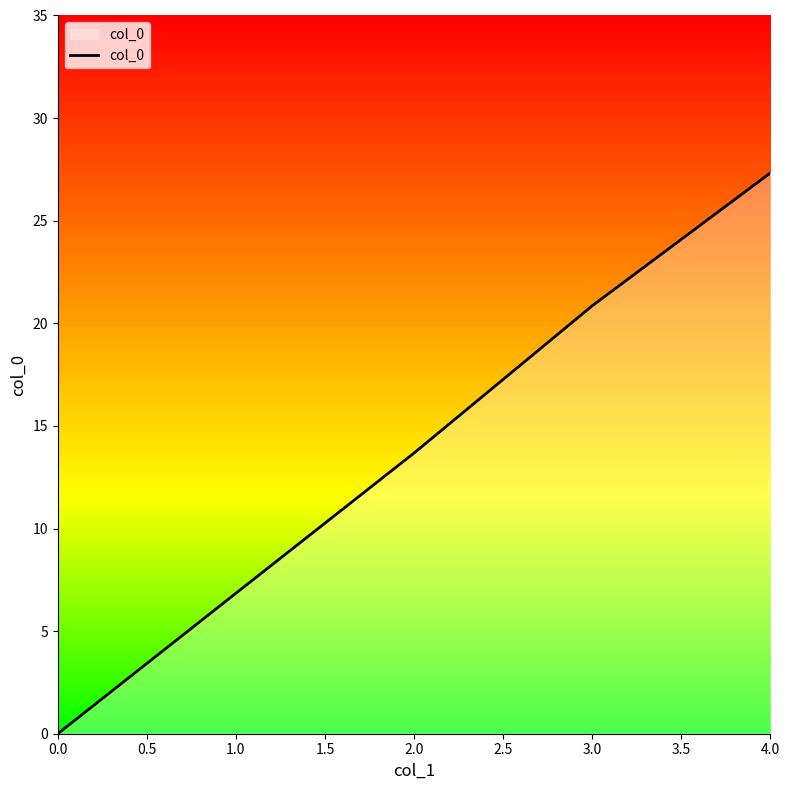

How many series are shown in this chart?

1